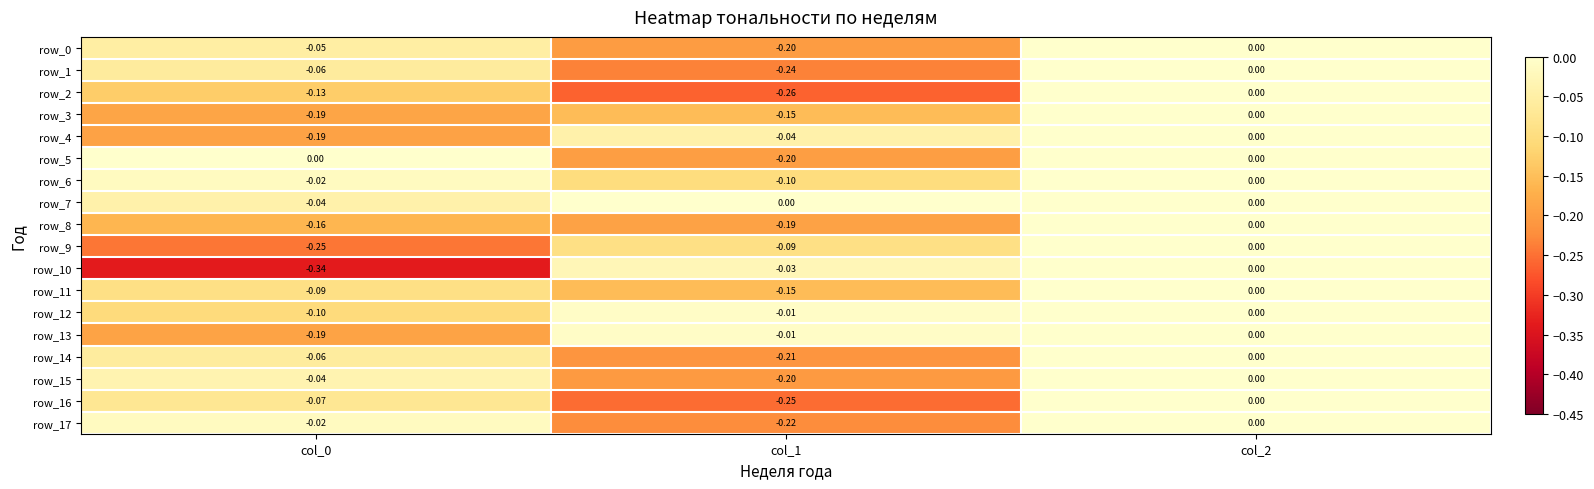

Between col_1 and col_2, which series saw the biggest shift?

row_2